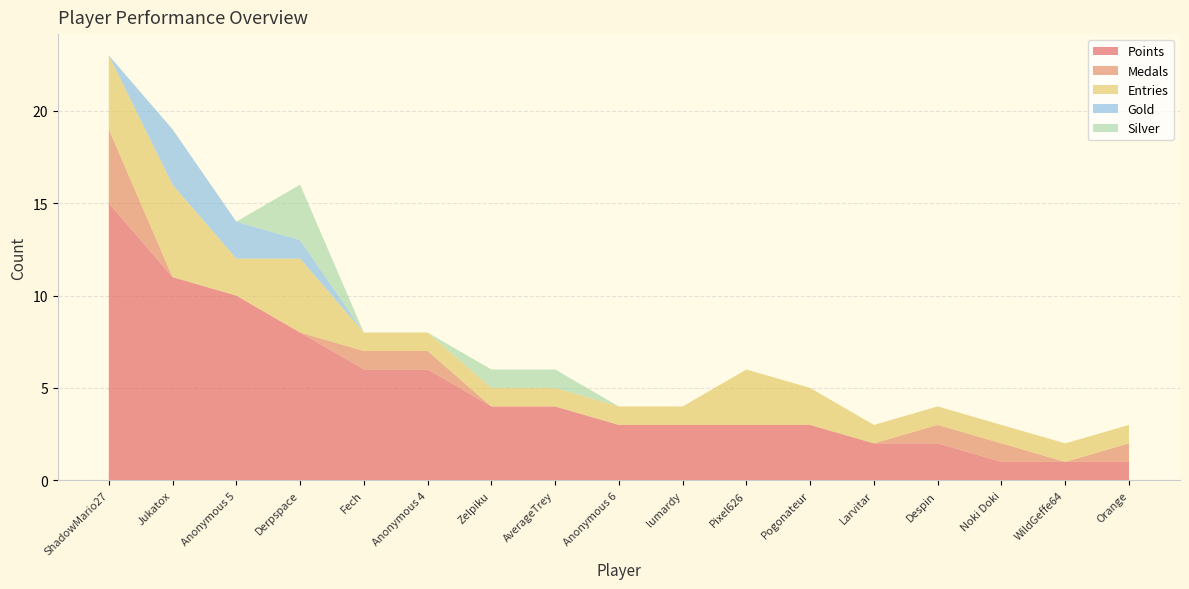

Reading left to right, what are all the values shown in this chart?

Points: 15	11	10	8	6	6	4	4	3	3	3	3	2	2	1	1	1
Medals: 4	0	0	0	1	1	0	0	0	0	0	0	0	1	1	0	1
Entries: 4	5	2	4	1	1	1	1	1	1	3	2	1	1	1	1	1
Gold: 0	3	2	1	0	0	0	0	0	0	0	0	0	0	0	0	0
Silver: 0	0	0	3	0	0	1	1	0	0	0	0	0	0	0	0	0